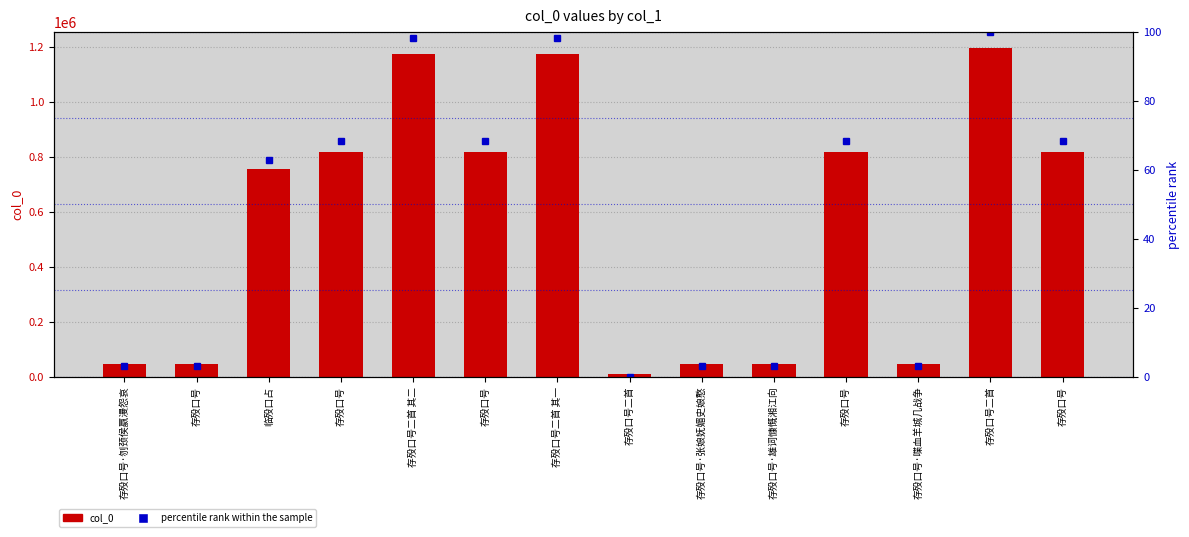

At which label does percentile rank within the sample first exceed 68?

存殁口号